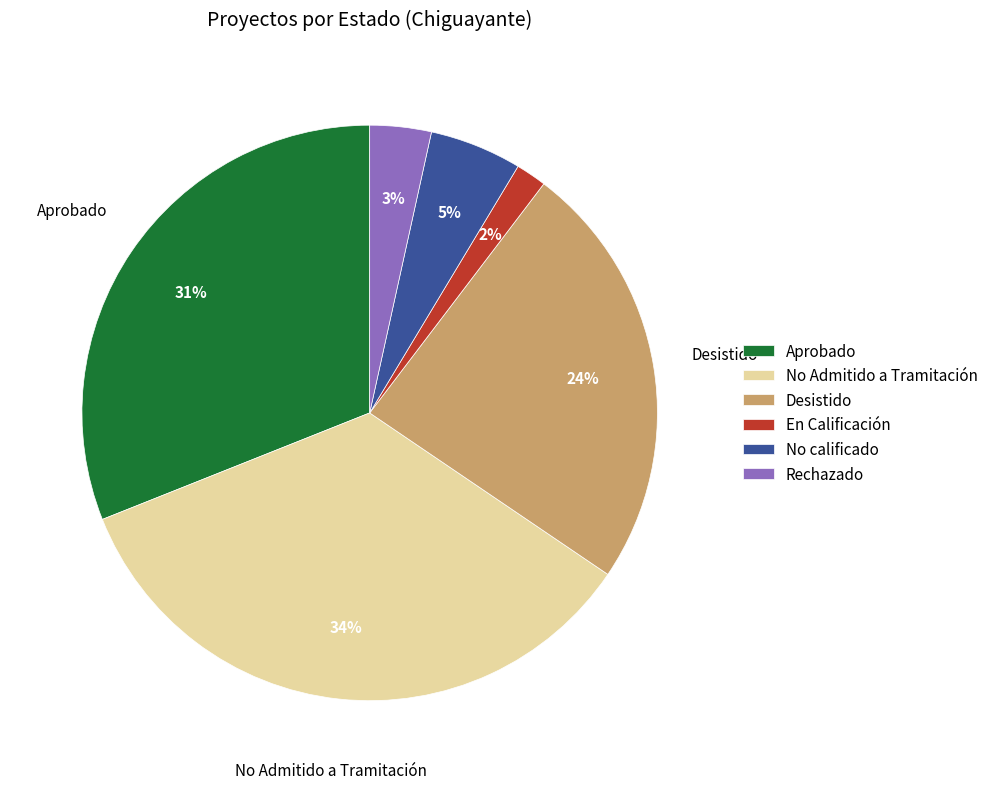

Does Desistido represent more than half of the total?

No